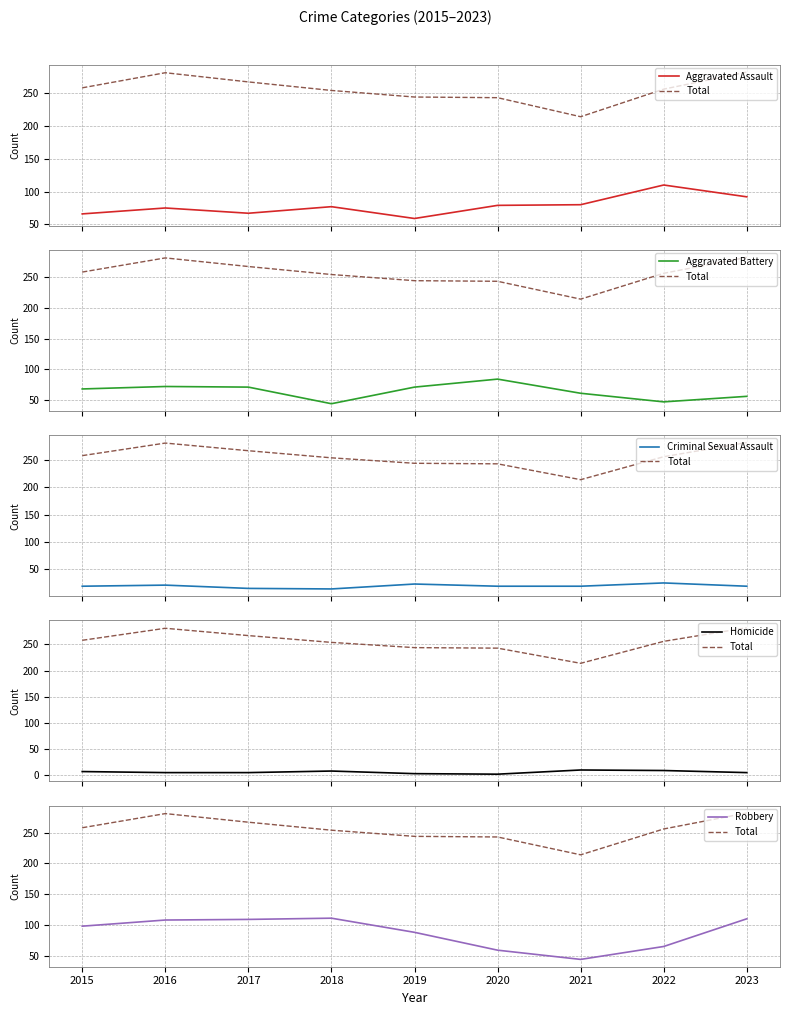

Reading left to right, list all the values displayed in this chart.

Aggravated Assault: 66	75	67	77	59	79	80	110	92
Total: 258	281	267	254	244	243	214	256	282
Aggravated Battery: 68	72	71	44	71	84	61	47	56
Criminal Sexual Assault: 19	21	15	14	23	19	19	25	19
Homicide: 7	5	5	8	3	2	10	9	5
Robbery: 98	108	109	111	88	59	44	65	110